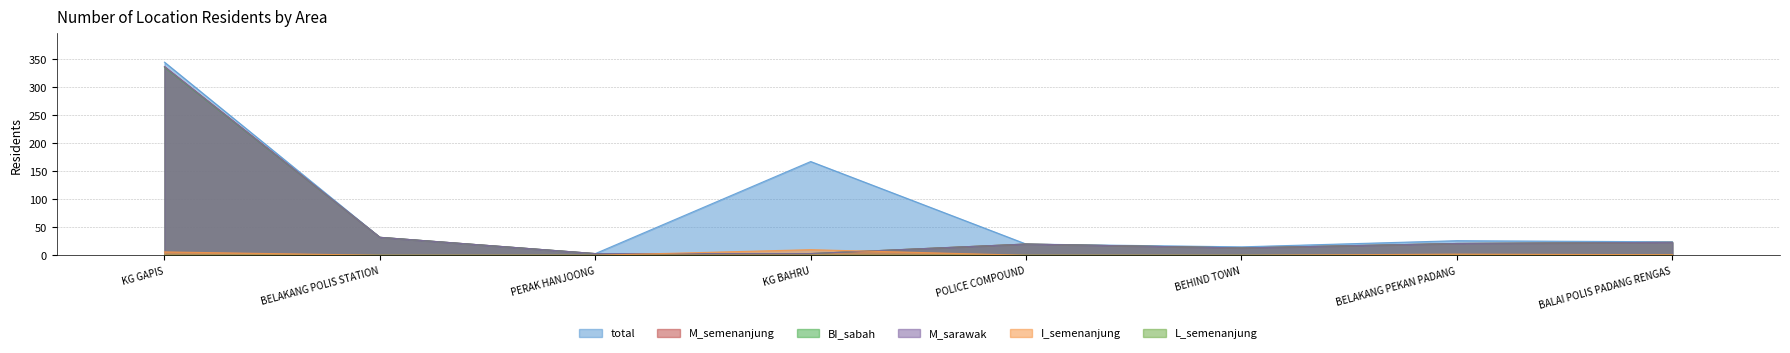

Which series has the largest range (max minus min)?

total